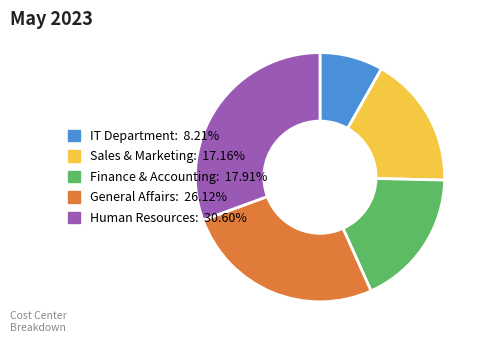

The IT Department slice represents 1% of the pie. True or false?

False